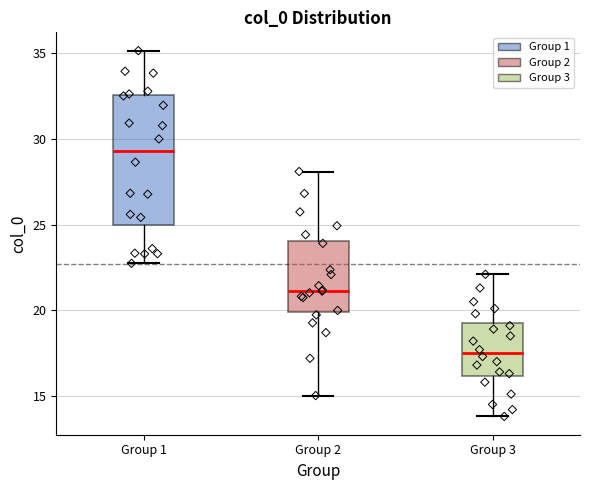

Which box's median line is the highest?

Group 1